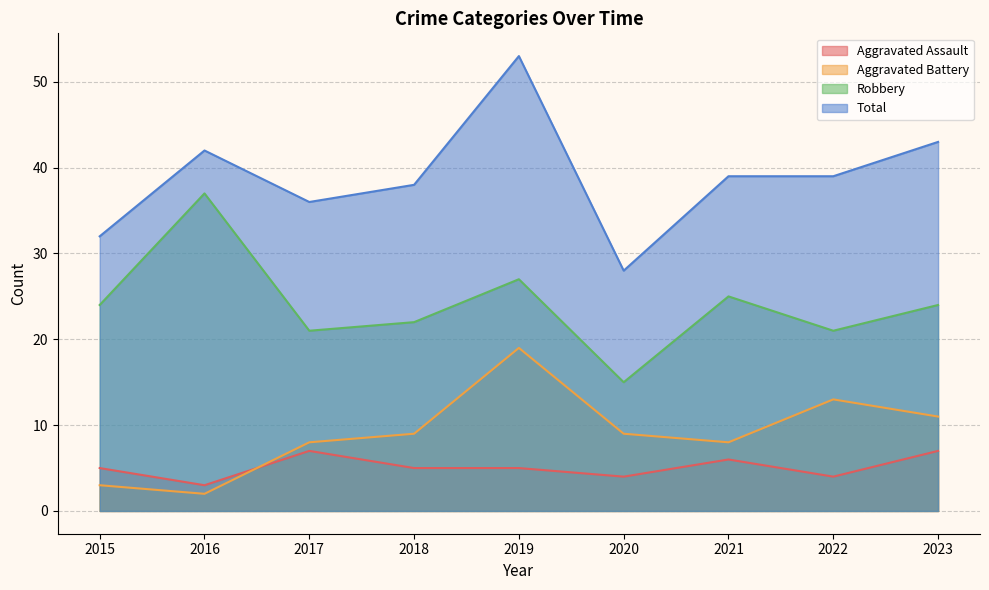

Where is the first local maximum for Aggravated Assault?

2017